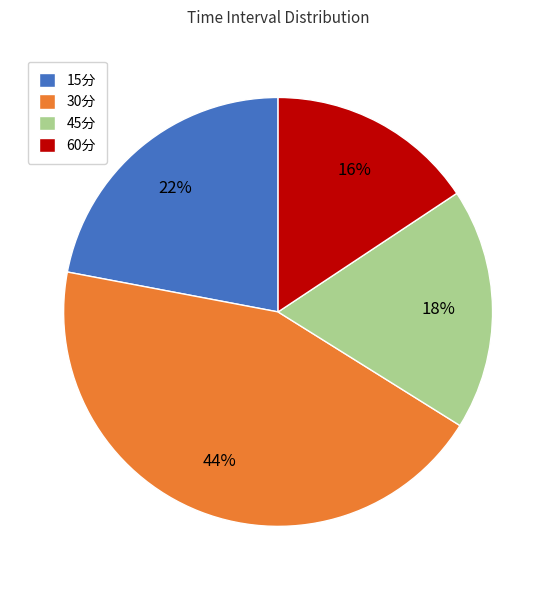

To the nearest percent, what percentage of the pie is 30分?

44%